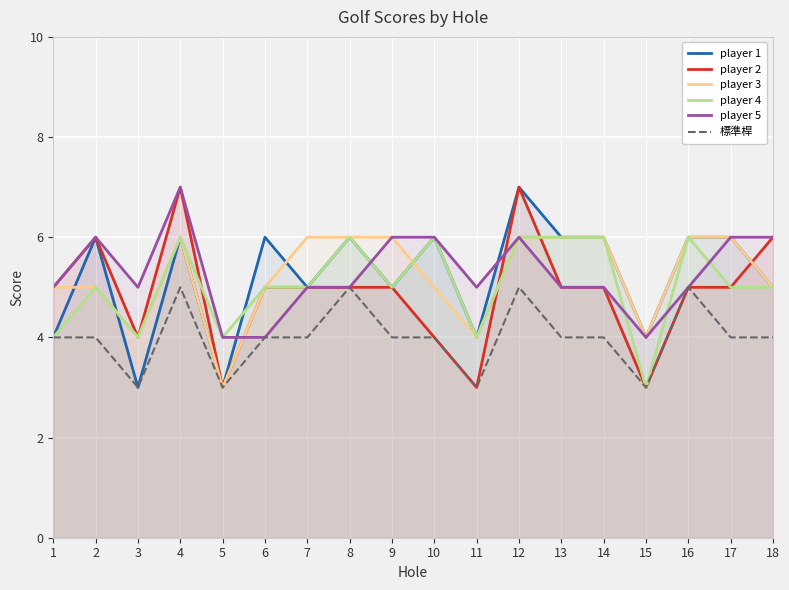

Count the number of categories in the chart.

18